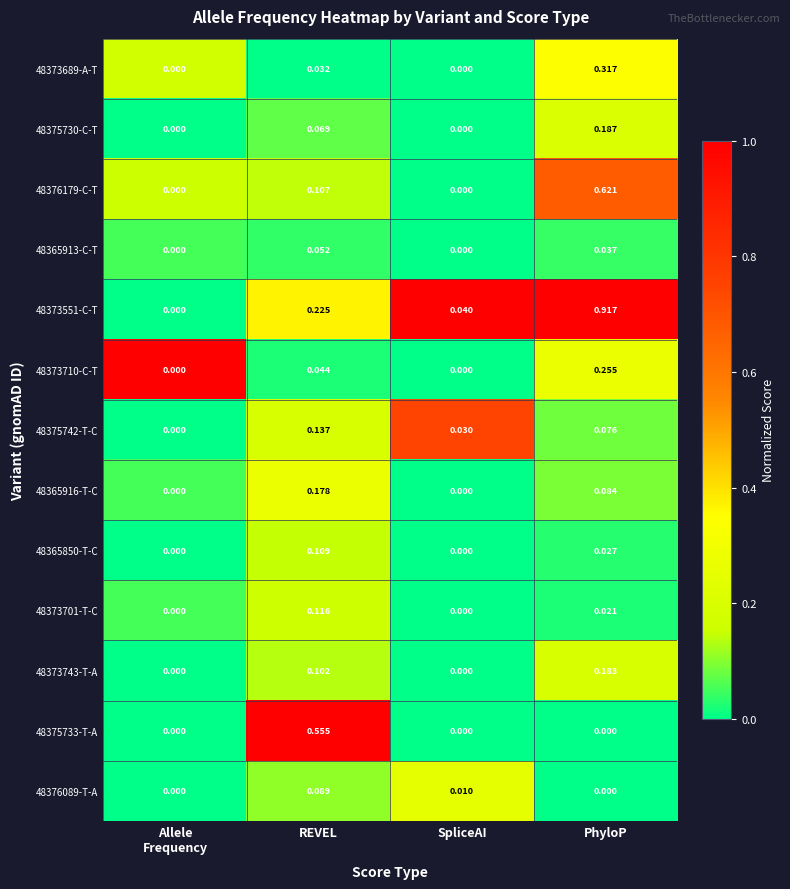

At which category is the sum across all series the highest?

PhyloP